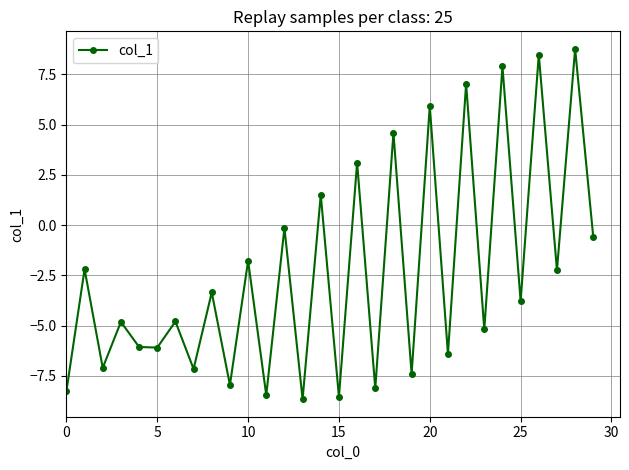

How many positive values are there?

8